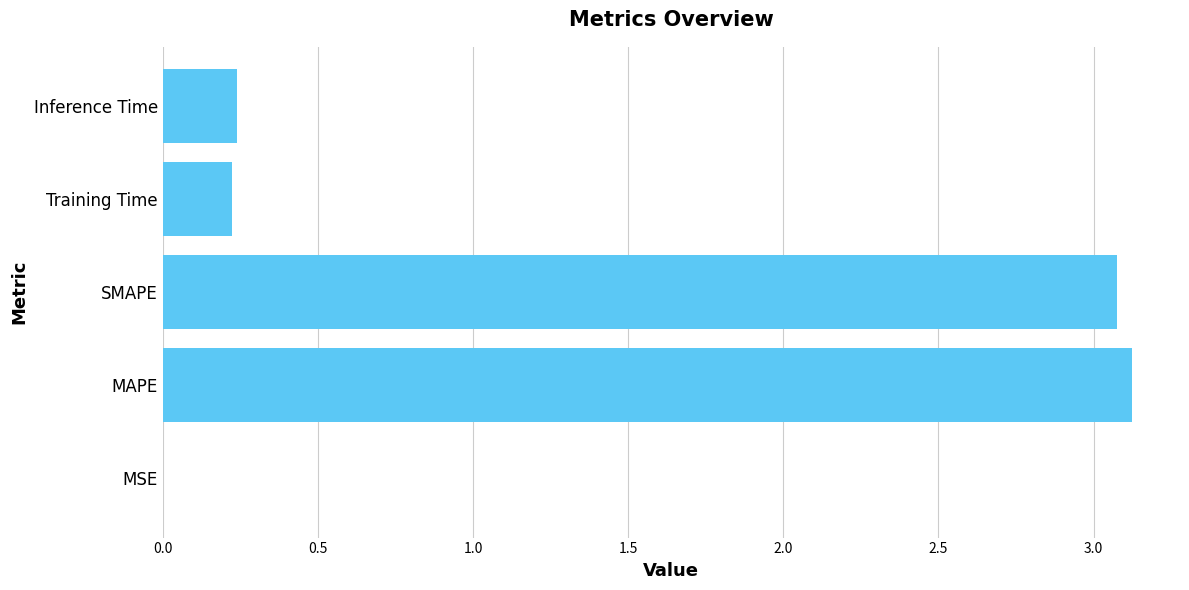

True or false: the data shows 0.0 at MSE.

True